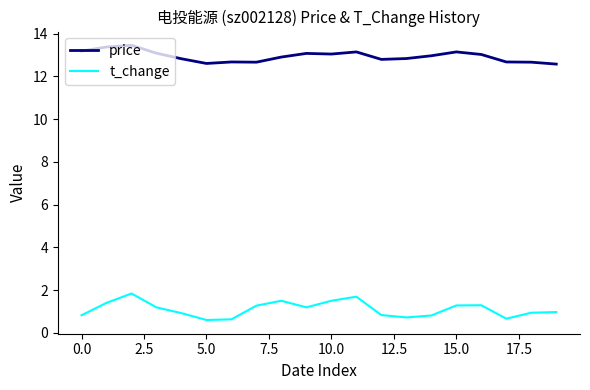

True or false: price and t_change cross at least once.

False